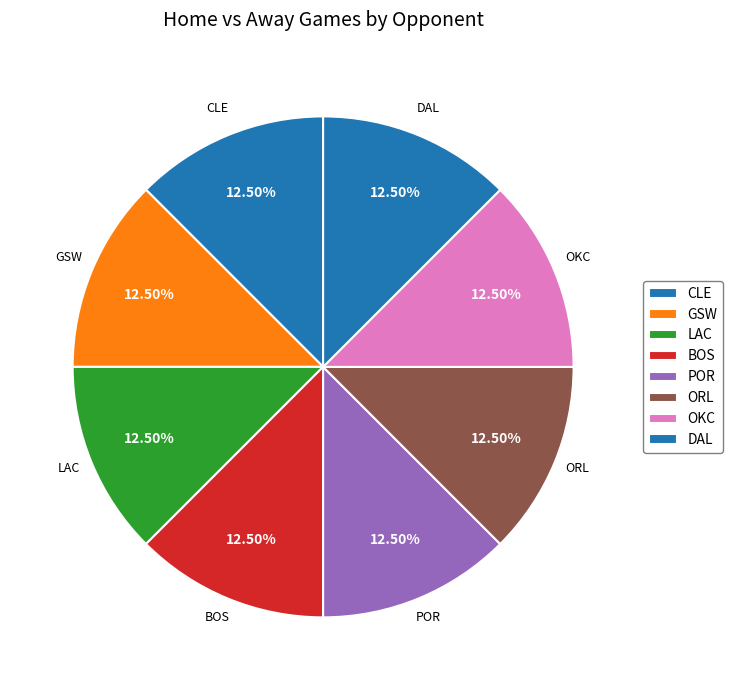

Count the number of slices in the pie.

8